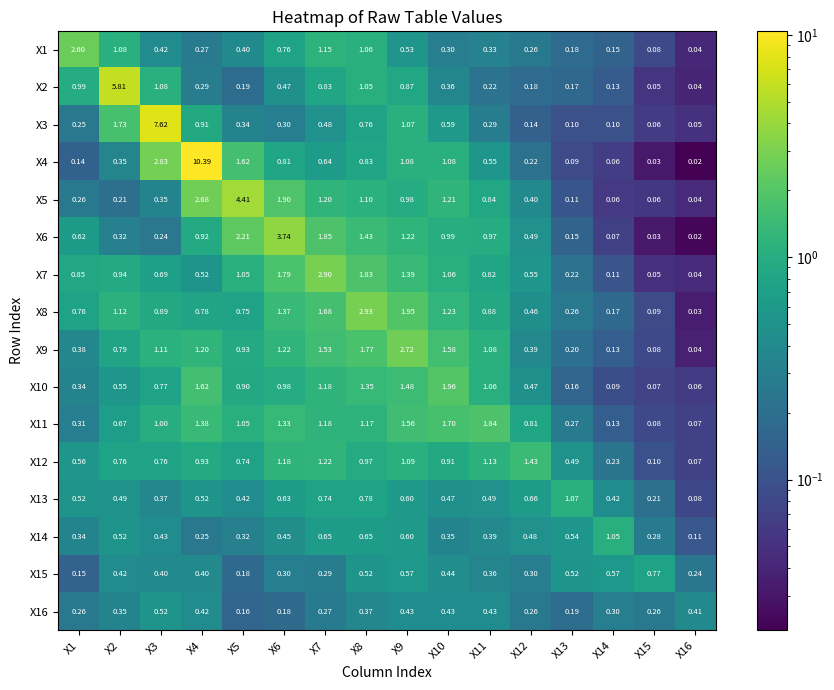

At X10, list the series in order from largest to smallest.

X10, X11, X9, X8, X5, X4, X7, X6, X12, X3, X13, X15, X16, X2, X14, X1